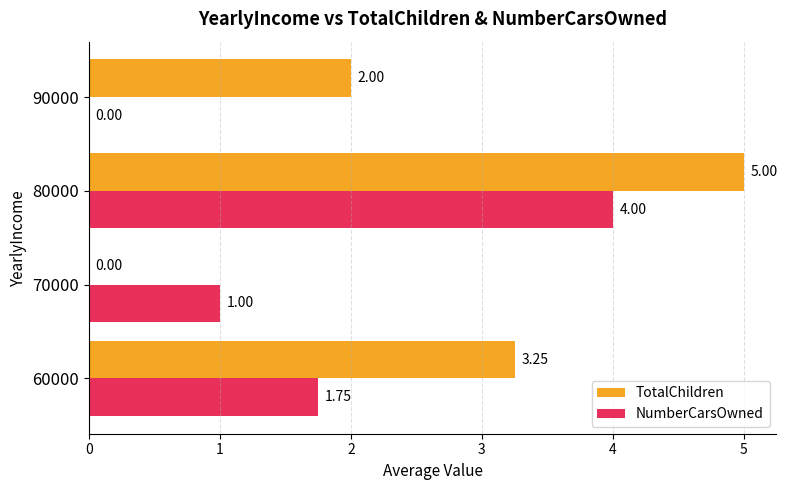

What is the maximum value for TotalChildren?

5.0